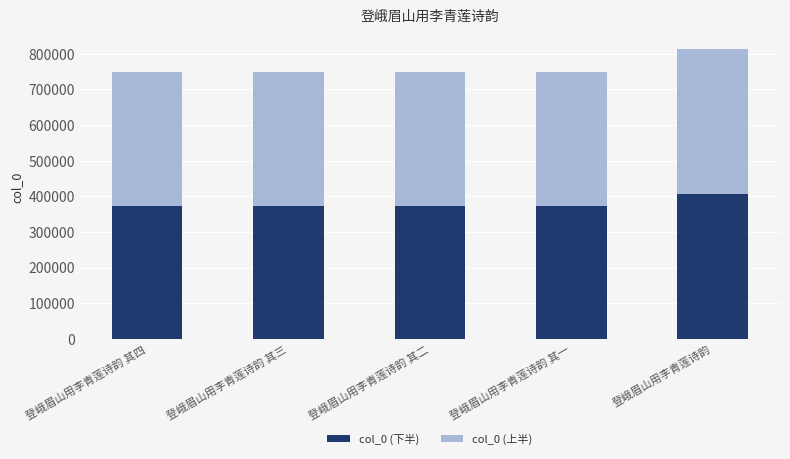

What is the maximum value for col_0 (下半)?

406633